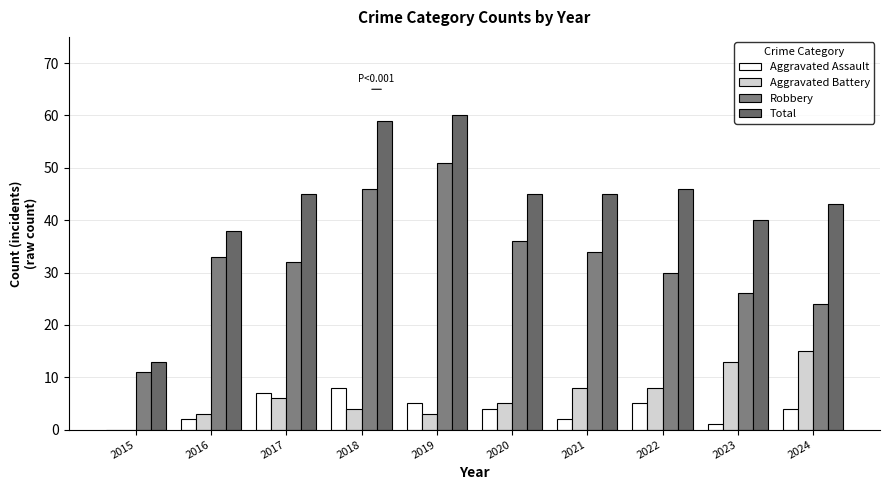

At which label does Aggravated Assault first exceed 4?

2017